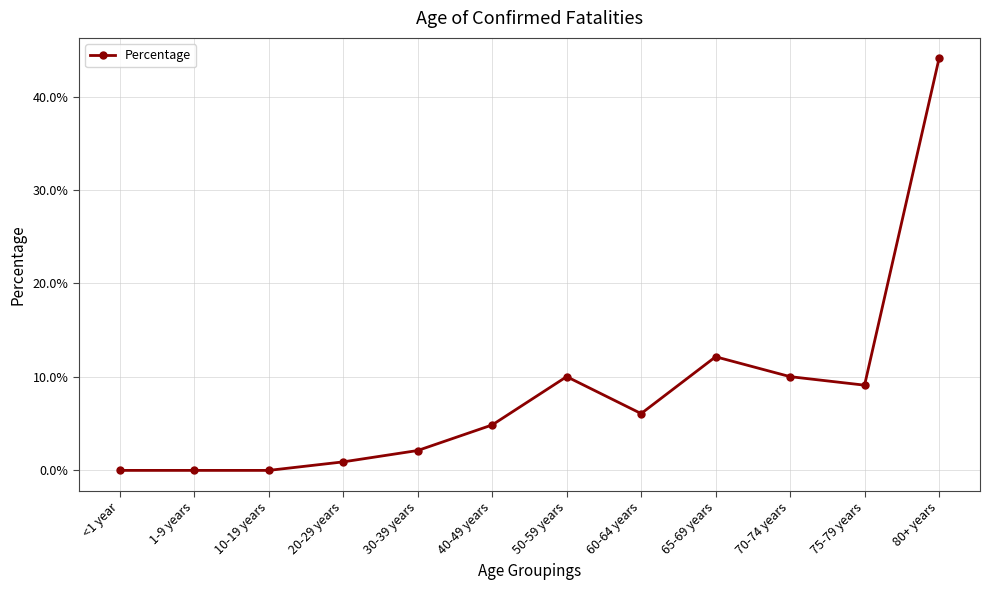

Which has a higher value, 1-9 years or 80+ years?

80+ years